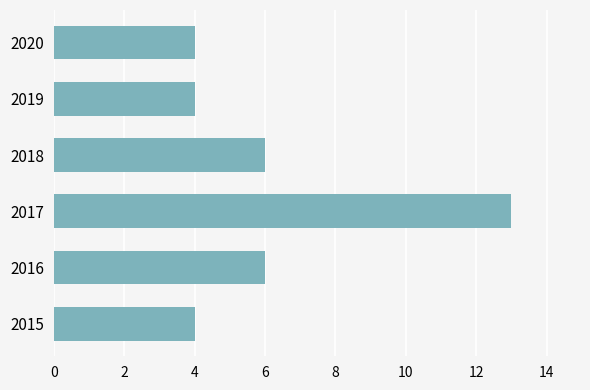

The chart shows a value of 13 at 2017. True or false?

True